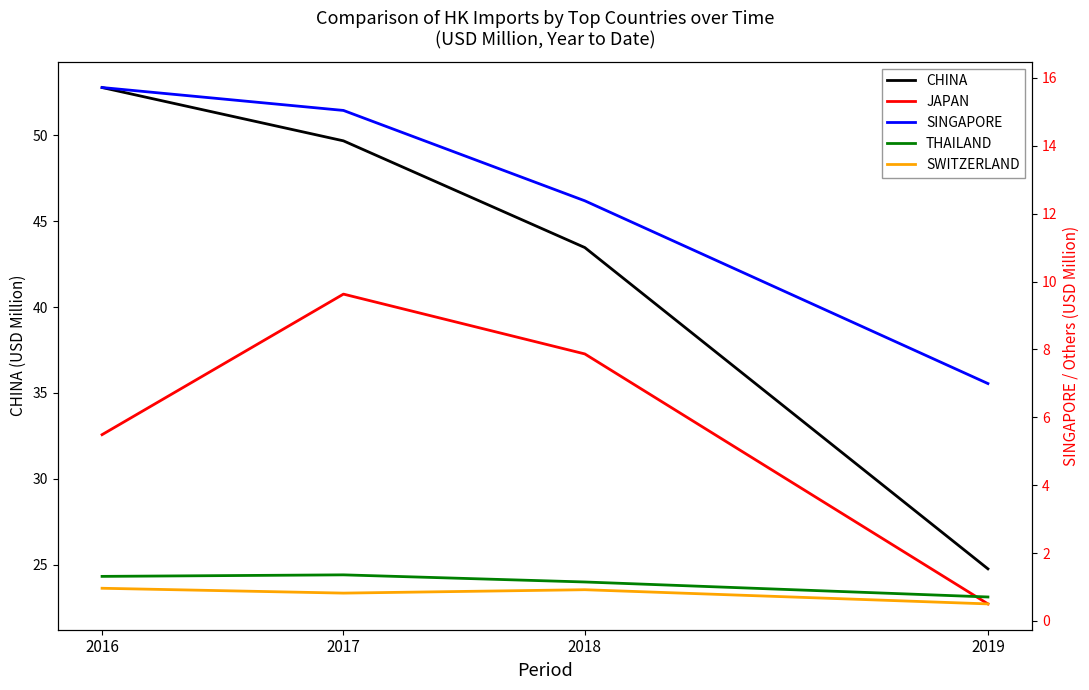

Does the chart have visible grid lines?

No